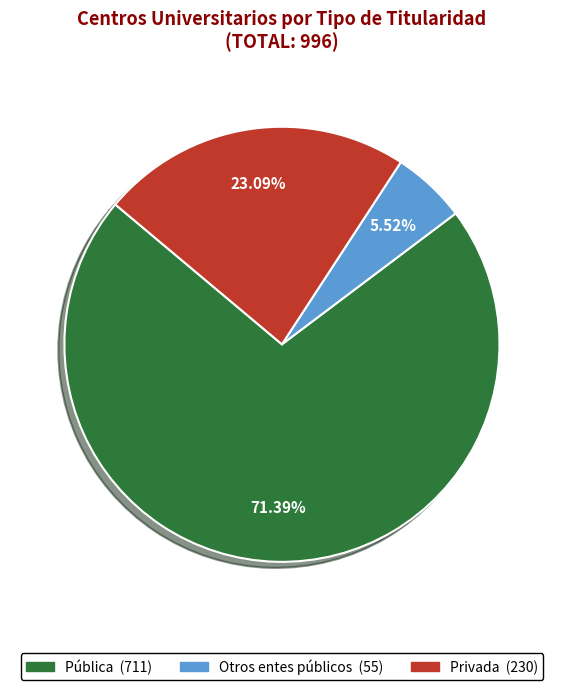

Which category accounts for the majority?

Pública